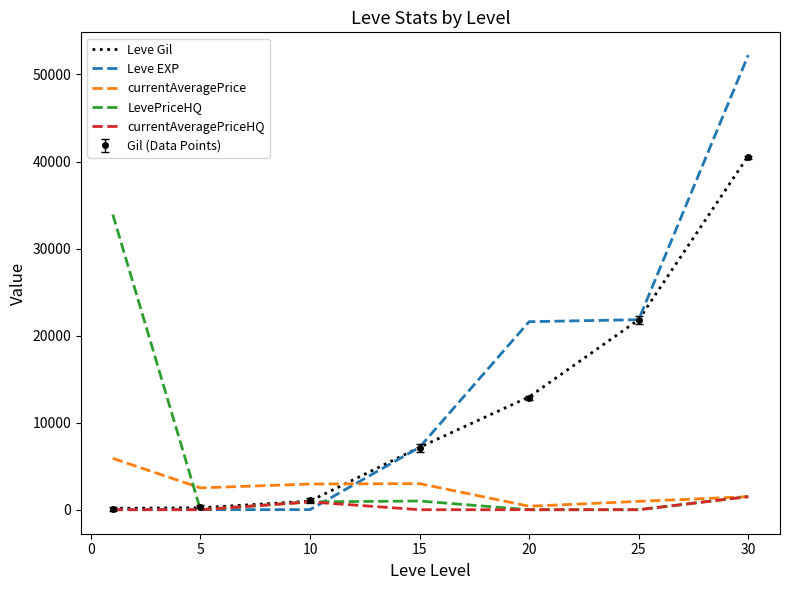

Which series has the widest spread of values?

Leve EXP